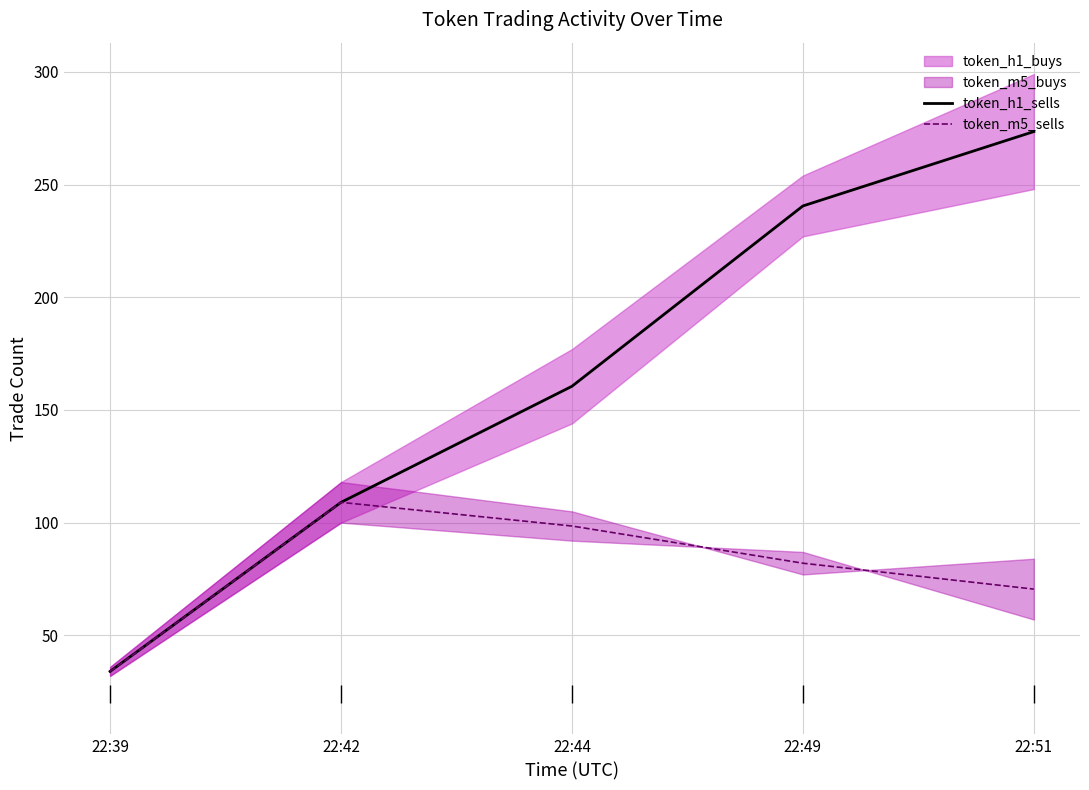

What is the average value of the token_h1_sells series?

163.5